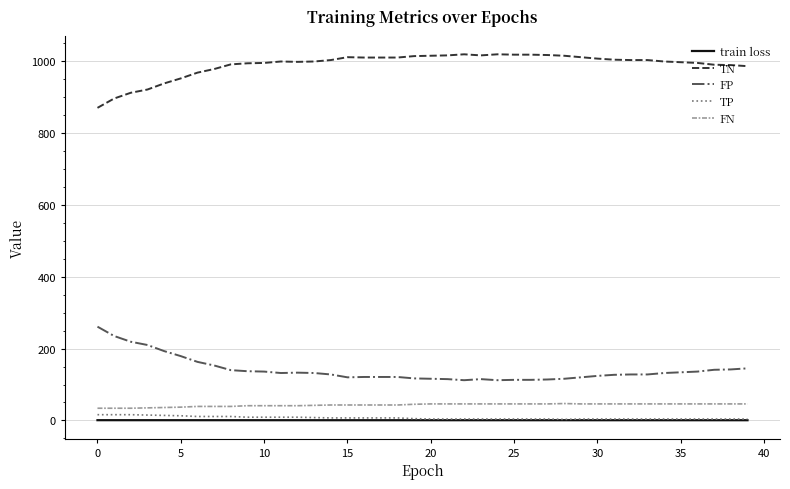

True or false: train loss and FN cross at least once.

False